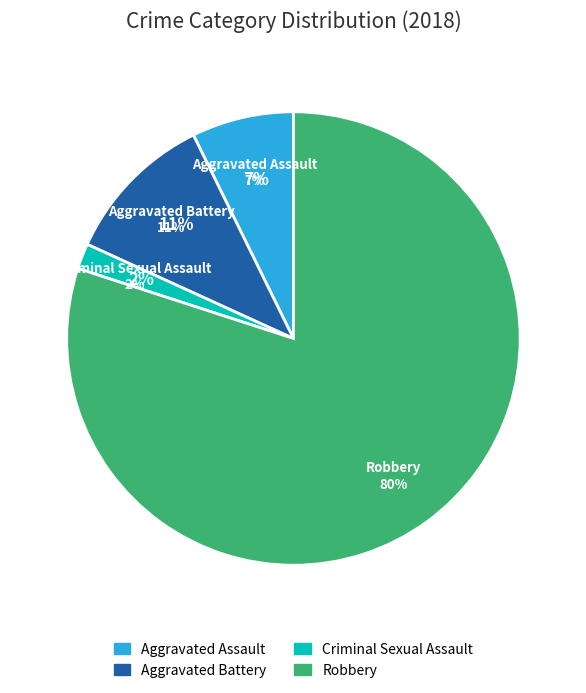

To the nearest percent, what percentage of the pie is Criminal Sexual Assault?

2%